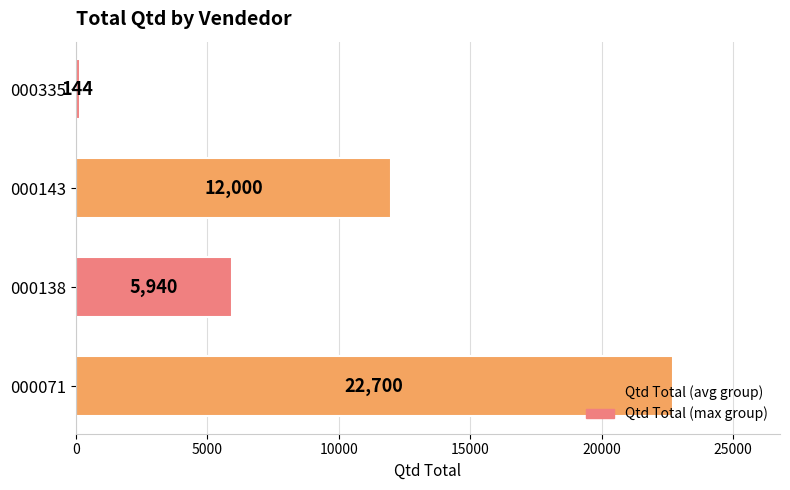

What is the difference between the values at 000138 and 000335?

5796